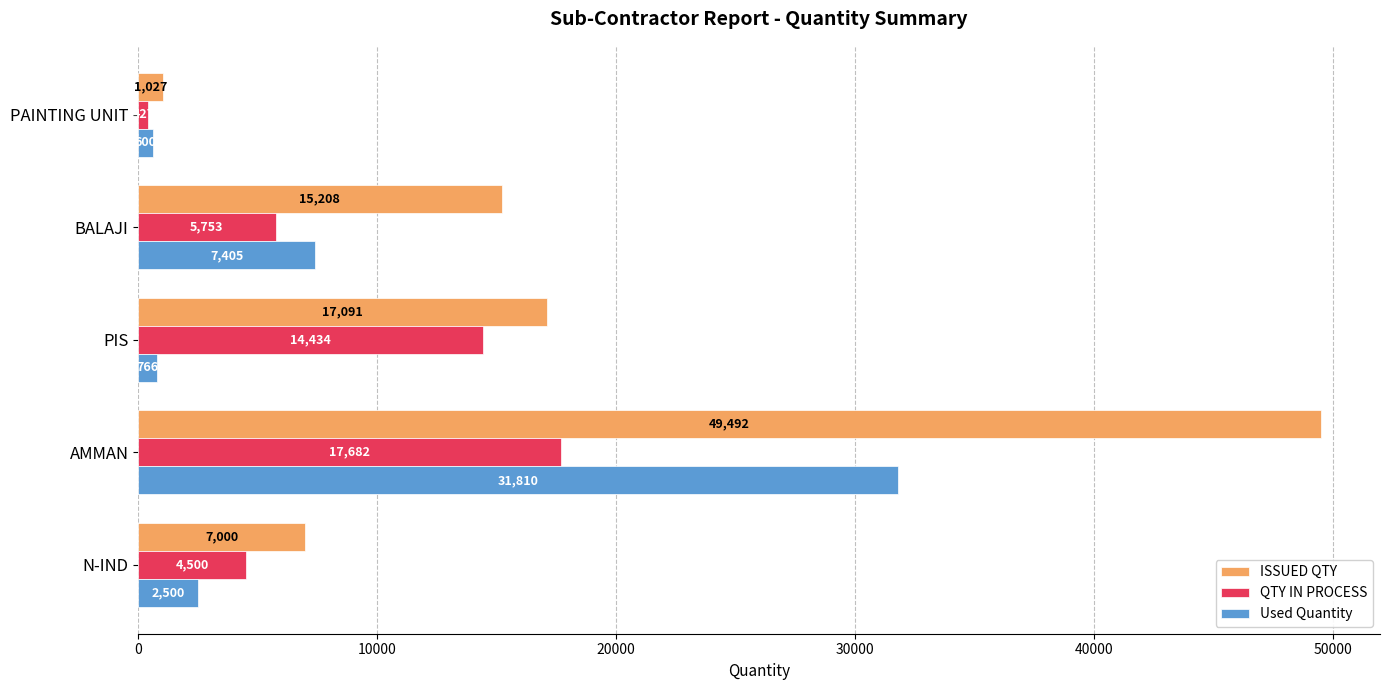

At how many categories does at least one series exceed 46622?

1